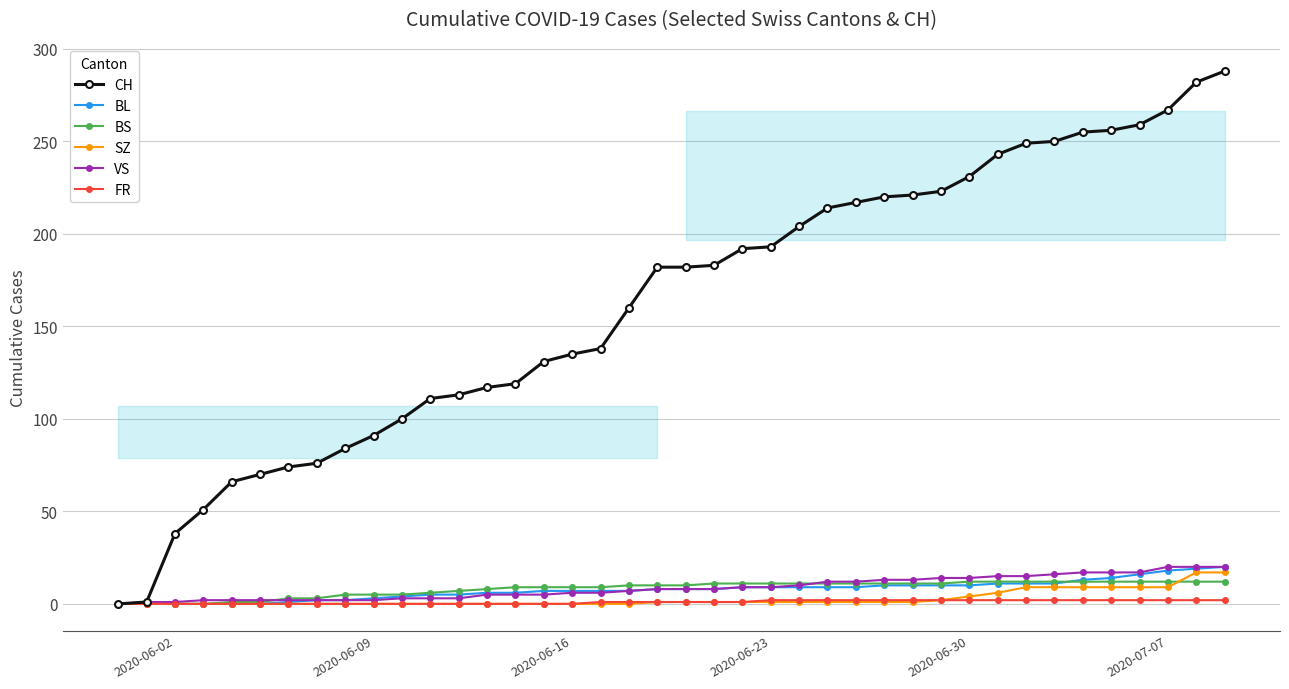

What is the highest value of the CH series?

288